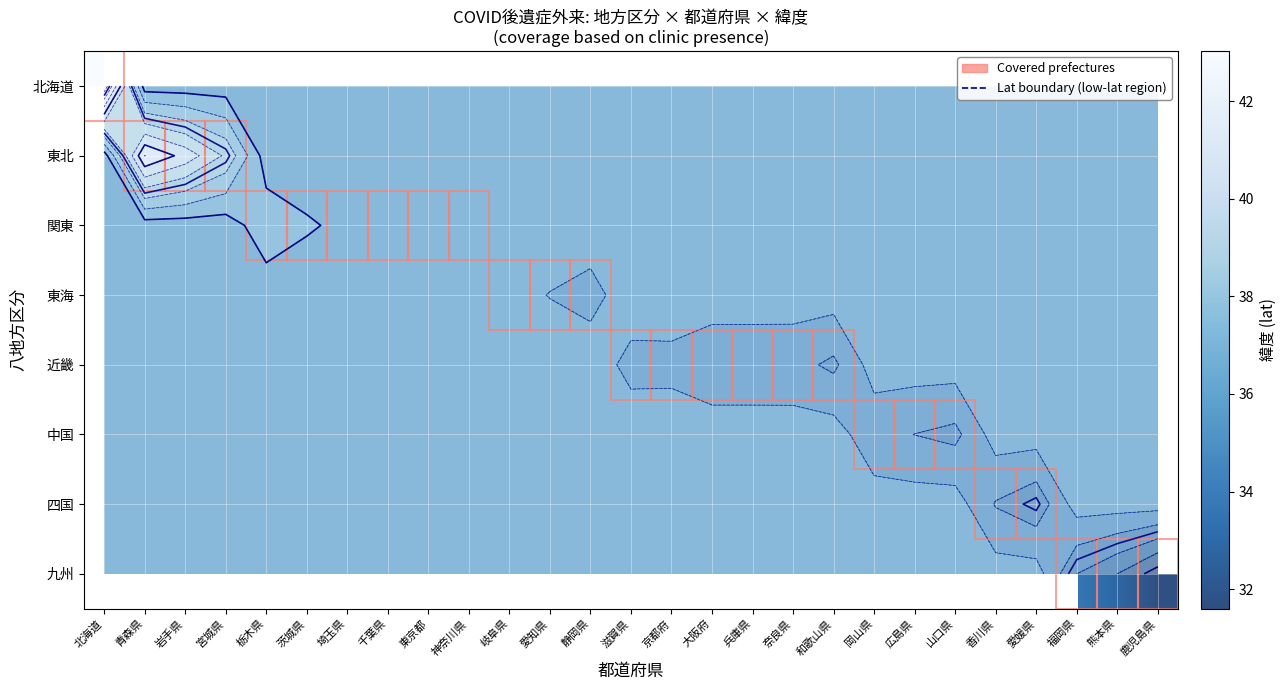

Is the value of 九州 at 岐阜県 greater than the value of 四国 at 山口県?

No